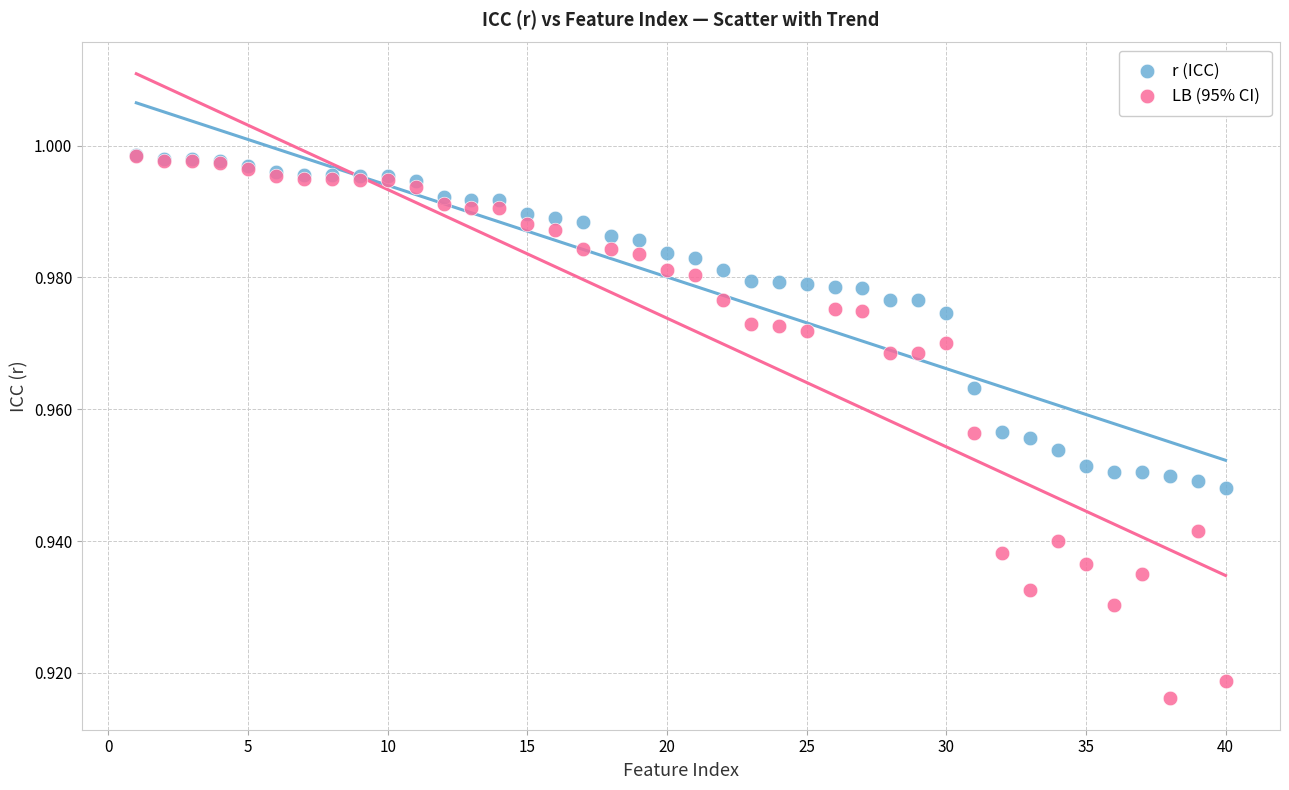

What are all the series names shown in the legend?

r (ICC), LB (95% CI)